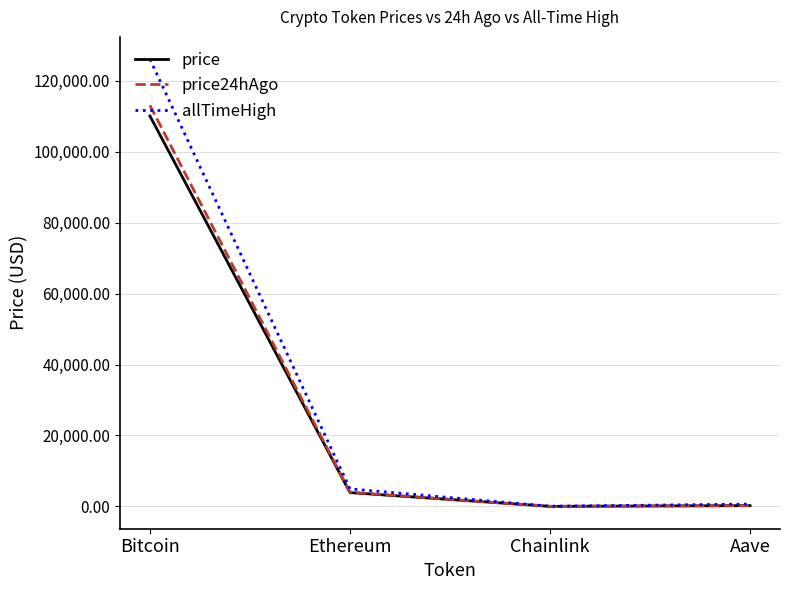

Rank the series by their maximum value, from highest to lowest.

allTimeHigh, price24hAgo, price